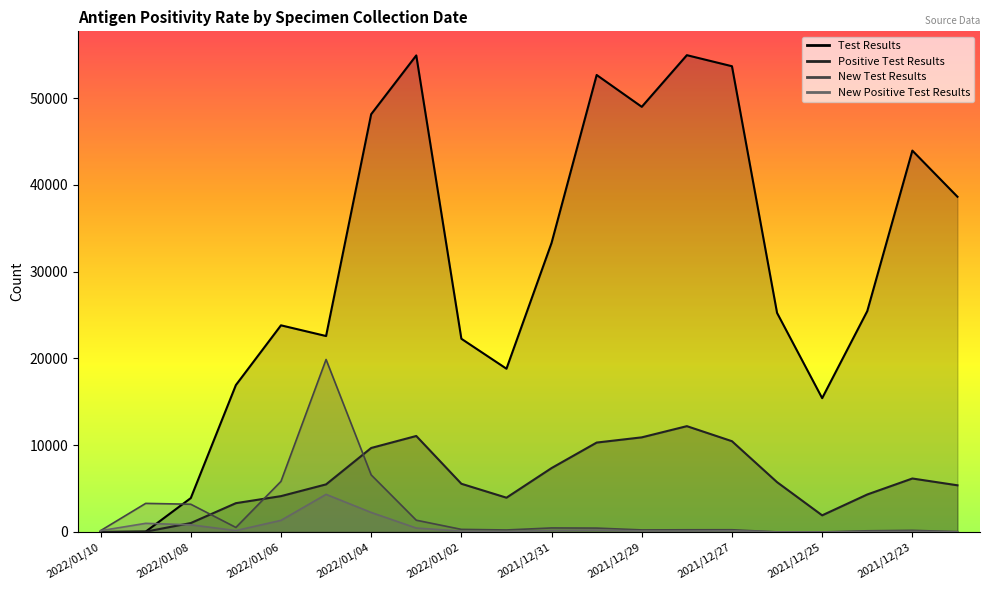

Reading left to right, extract all data points from this chart.

Test Results: 0	41	3908	16929	23814	22580	48139	54913	22266	18813	33313	52659	48990	54941	53668	25245	15422	25451	43946	38628
Positive Test Results: 0	39	1032	3322	4133	5488	9682	11064	5558	3953	7367	10305	10906	12196	10462	5743	1920	4323	6165	5381
New Test Results: 156	3296	3199	526	5833	19879	6581	1359	302	234	467	450	240	255	259	12	6	139	190	42
New Positive Test Results: 151	999	826	163	1341	4336	2252	452	106	69	178	223	122	119	144	8	2	47	64	21